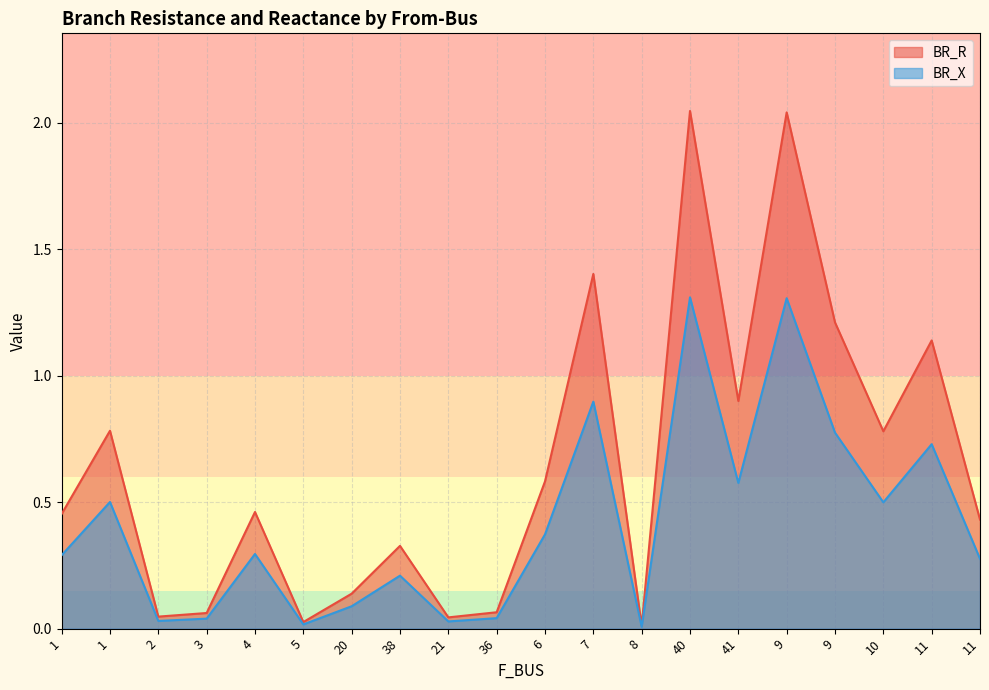

What is the maximum value shown in the chart?

2.0